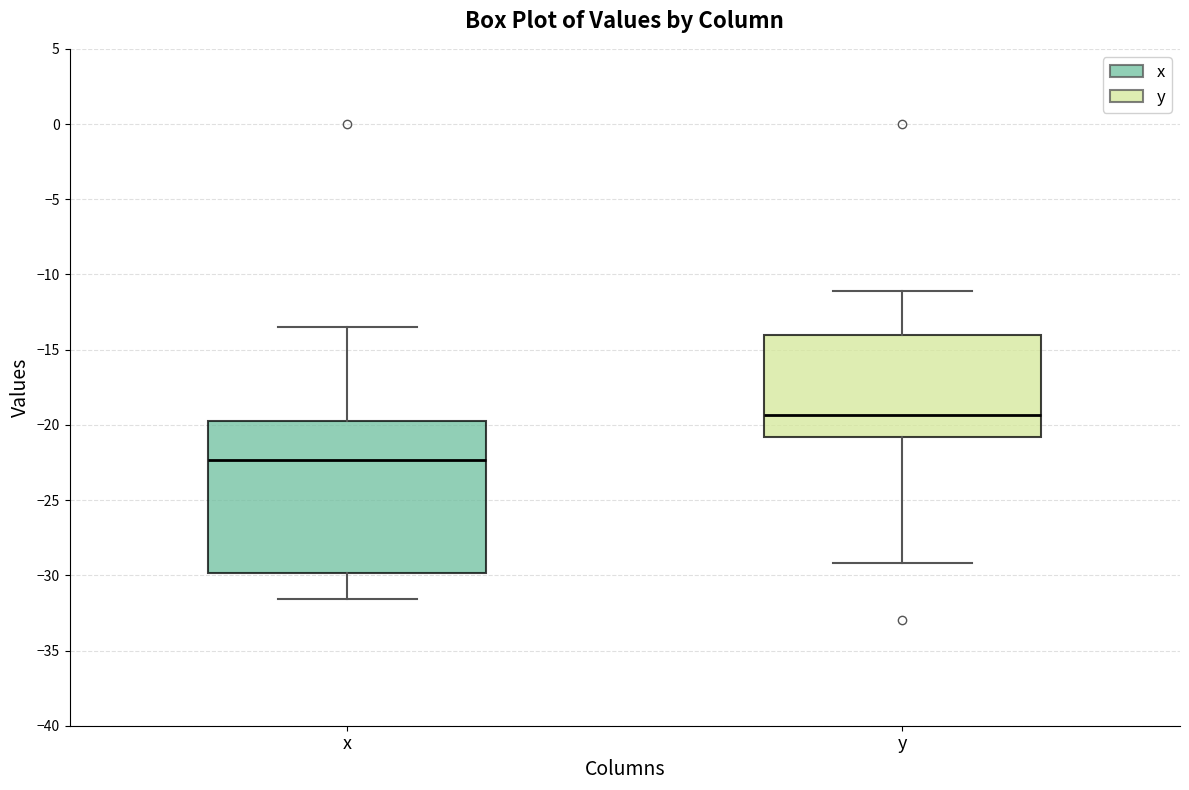

Comparing the boxes themselves (not the whiskers), which one is the tallest?

x